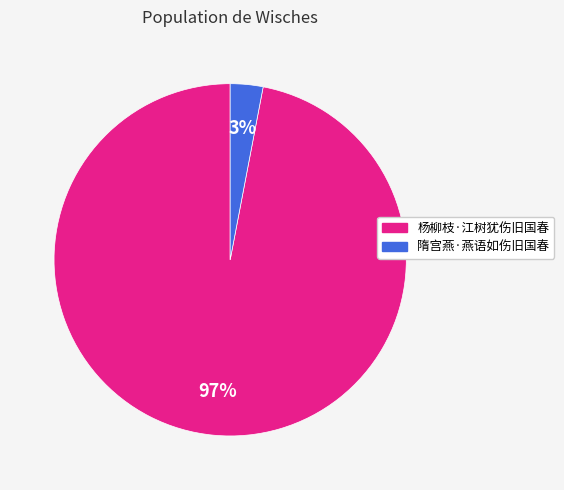

Combined, do 杨柳枝·江树犹伤旧国春 and 隋宫燕·燕语如伤旧国春 account for over 50%?

Yes